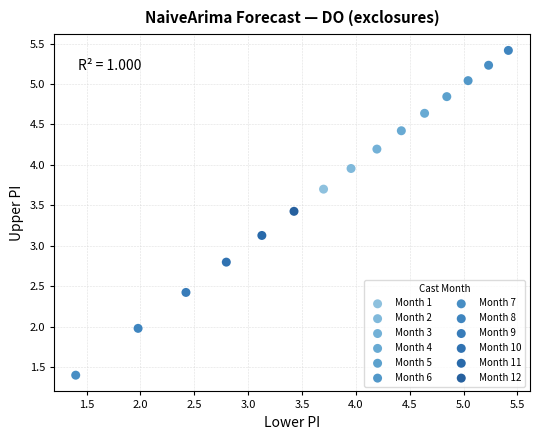

What are all the series names shown in the legend?

Month 1, Month 2, Month 3, Month 4, Month 5, Month 6, Month 7, Month 8, Month 9, Month 10, Month 11, Month 12